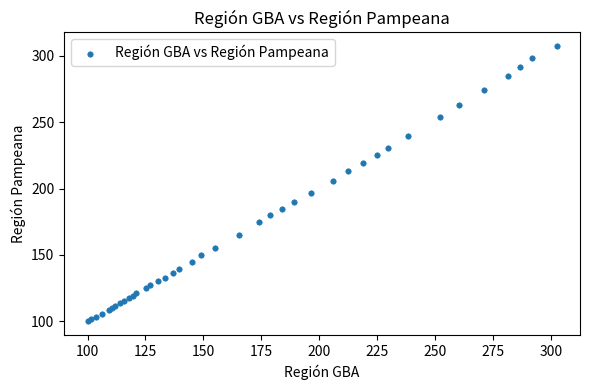

What Y value in the scatter plot is closest to 203?

205.5